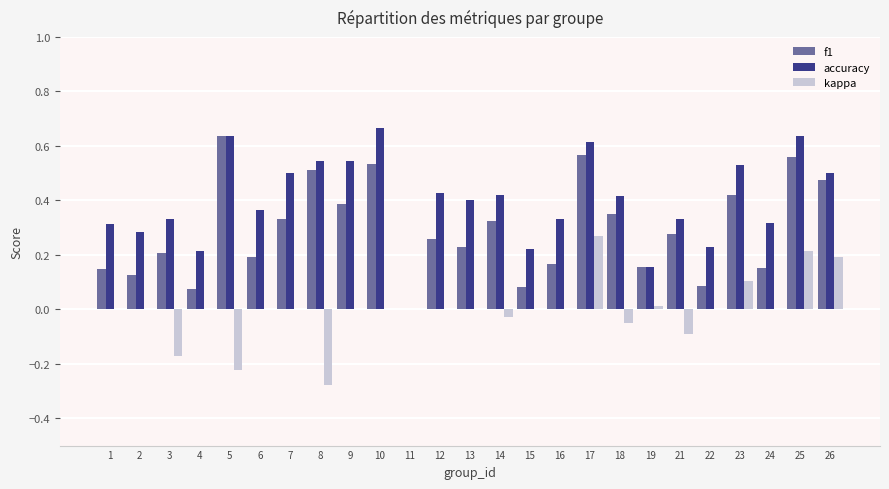

How many positive values does the f1 series have?

24